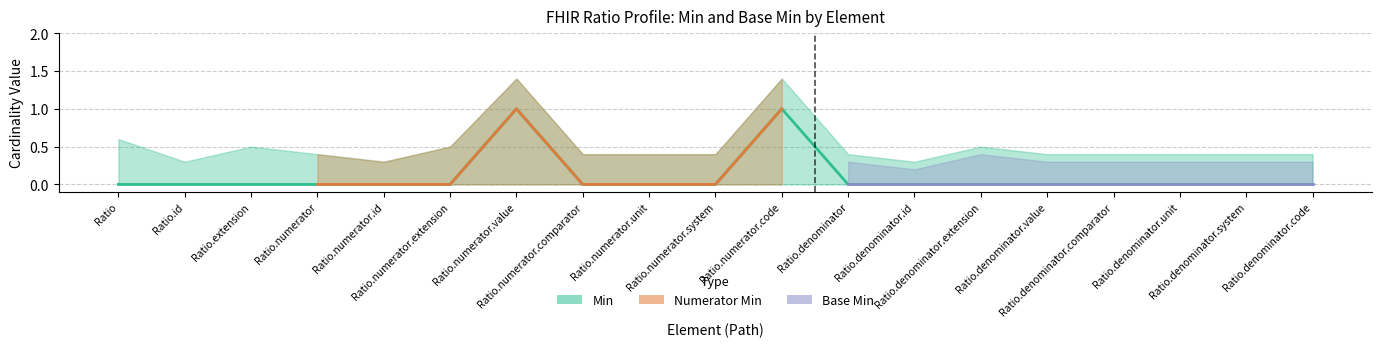

Reading right to left, transcribe all the data shown in this chart.

0	0	0	0	0	0	0	0	1	0	0	0	1	0	0	0	0	0	0